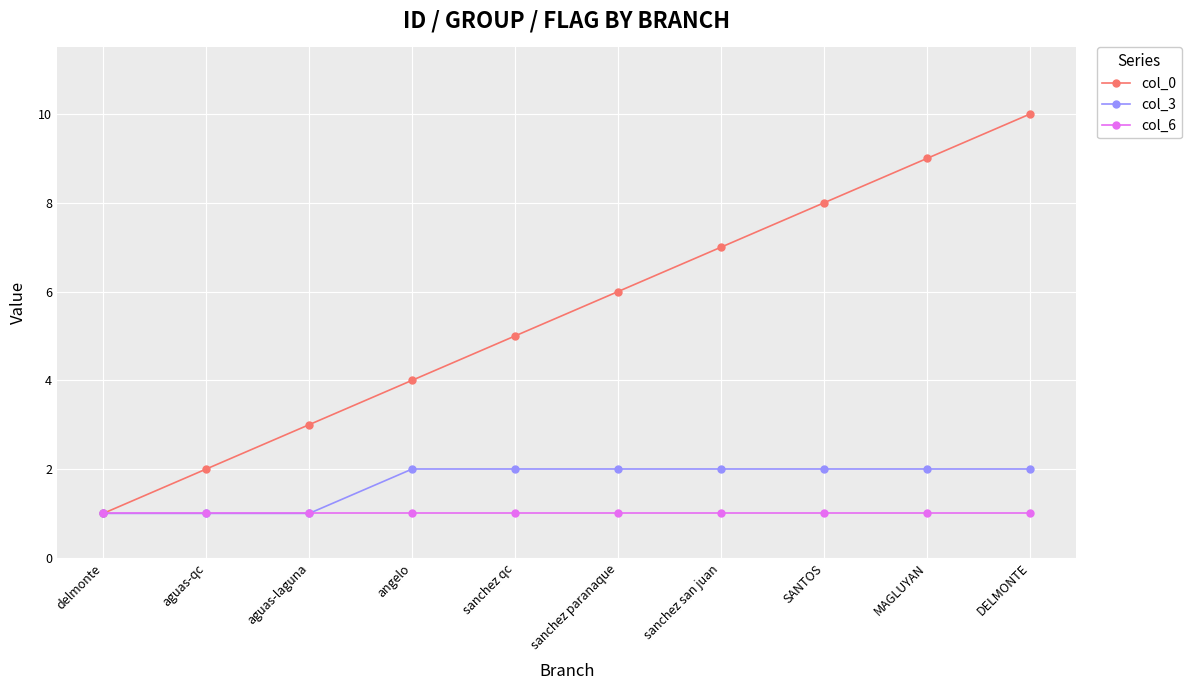

Rank the series by their average value, from highest to lowest.

col_0, col_3, col_6